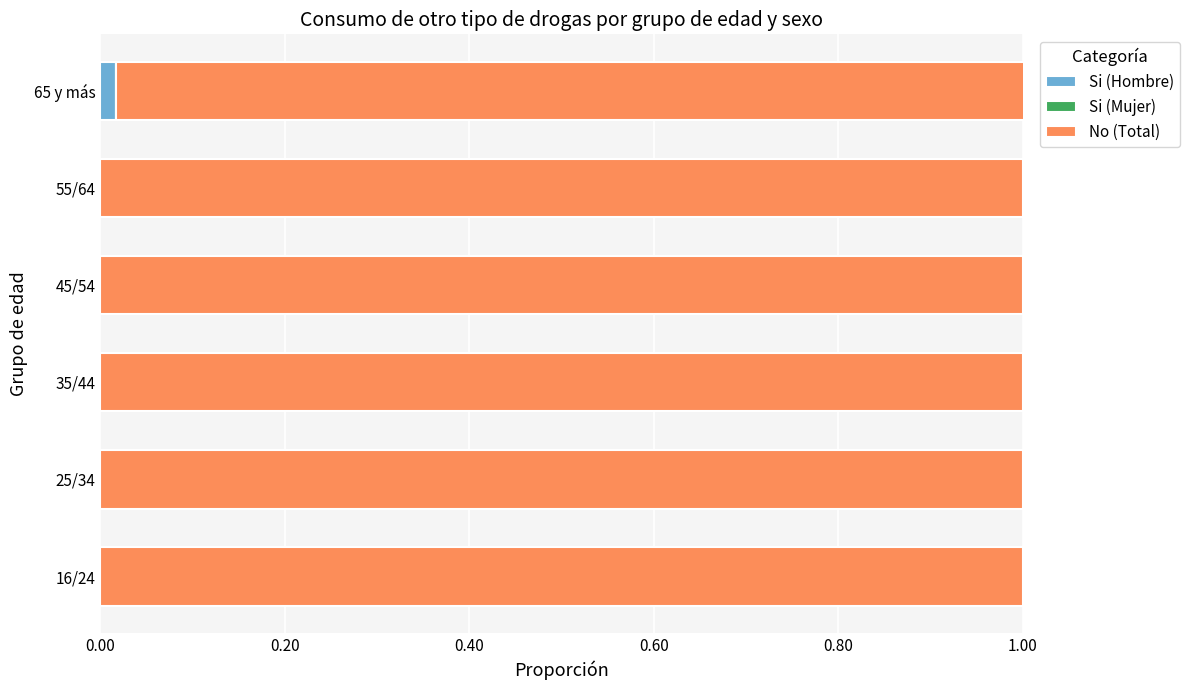

The Si (Hombre) series shows 0.0 at 65 y más. True or false?

True